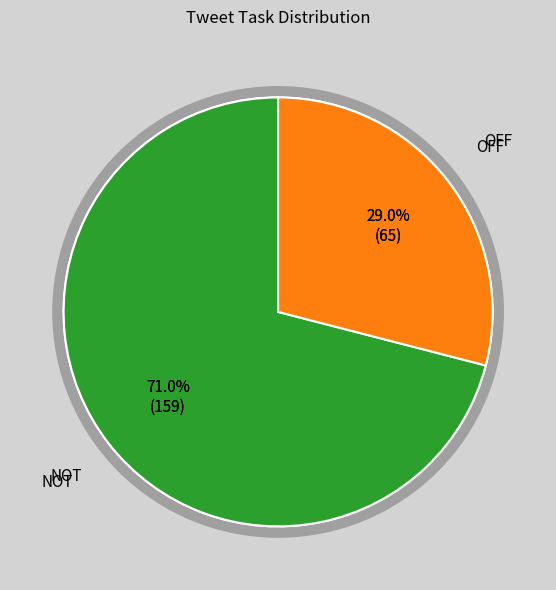

To the nearest percent, what portion does OFF represent?

29%